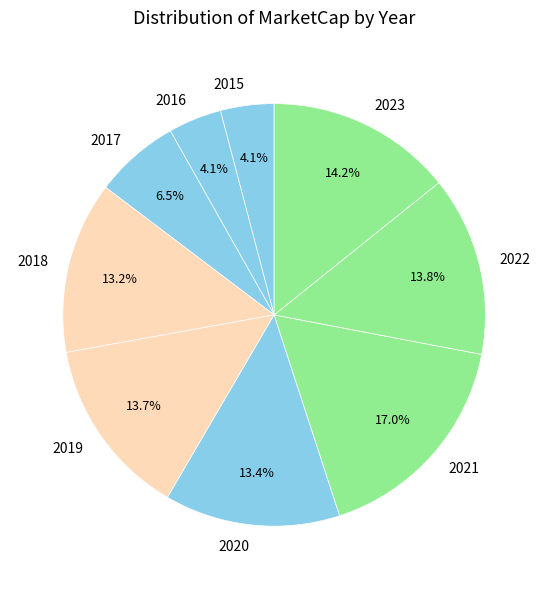

What portion of the pie excludes 2016?

95.9%